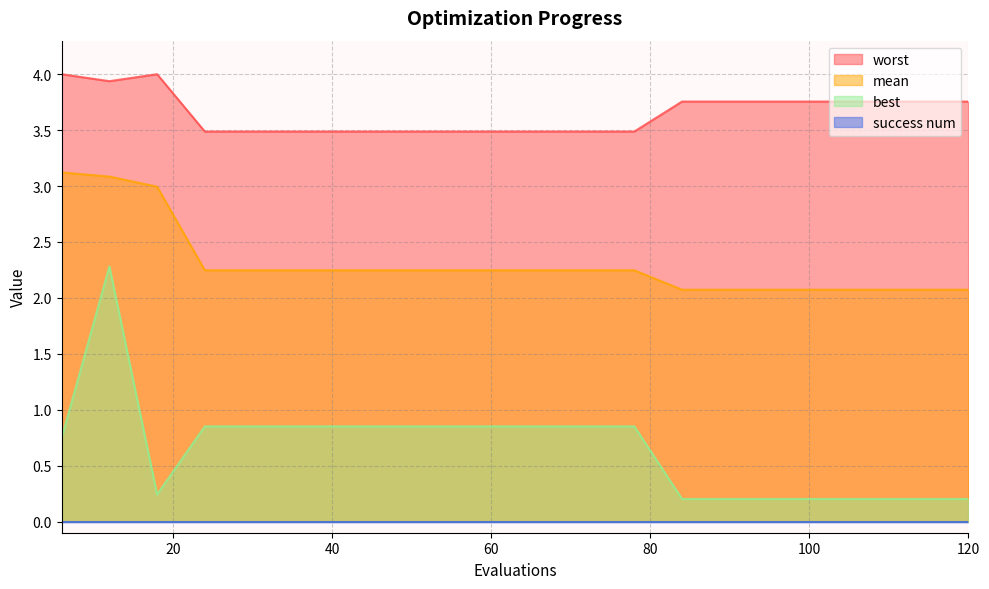

True or false: mean and best cross at least once.

False